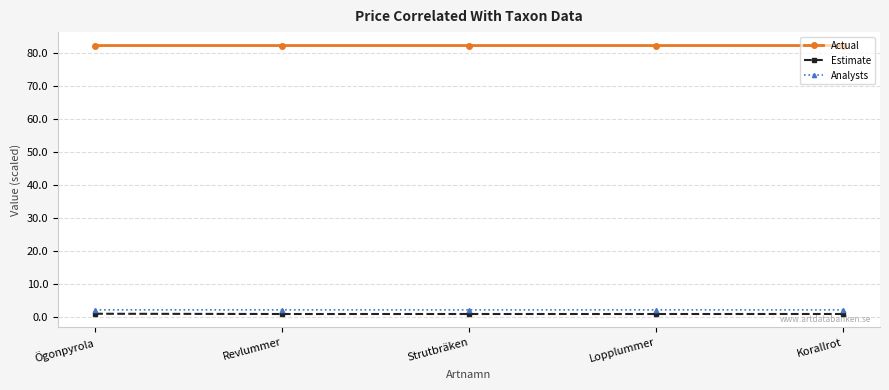

True or false: Analysts and Estimate intersect in this chart.

False